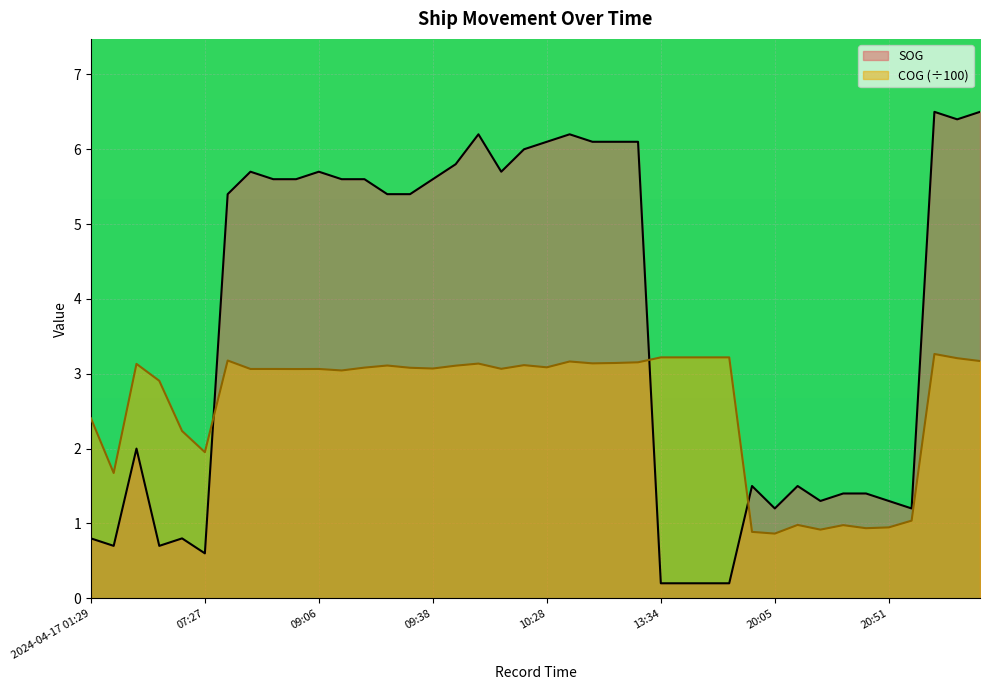

What is the label of the 27th point from the right?

09:23